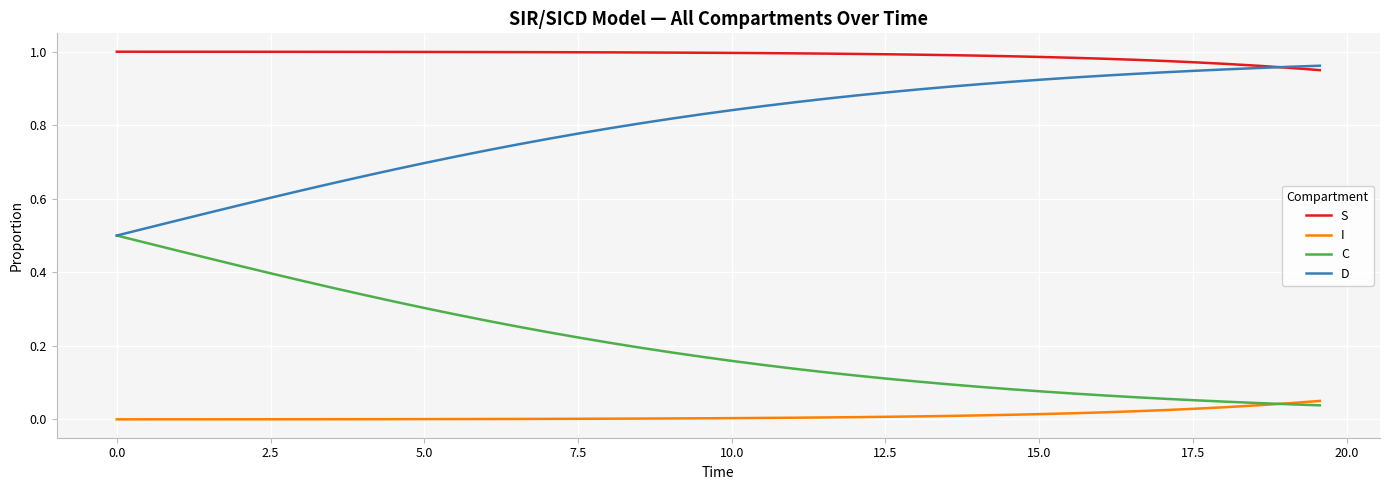

Which series has the largest total across all categories?

S